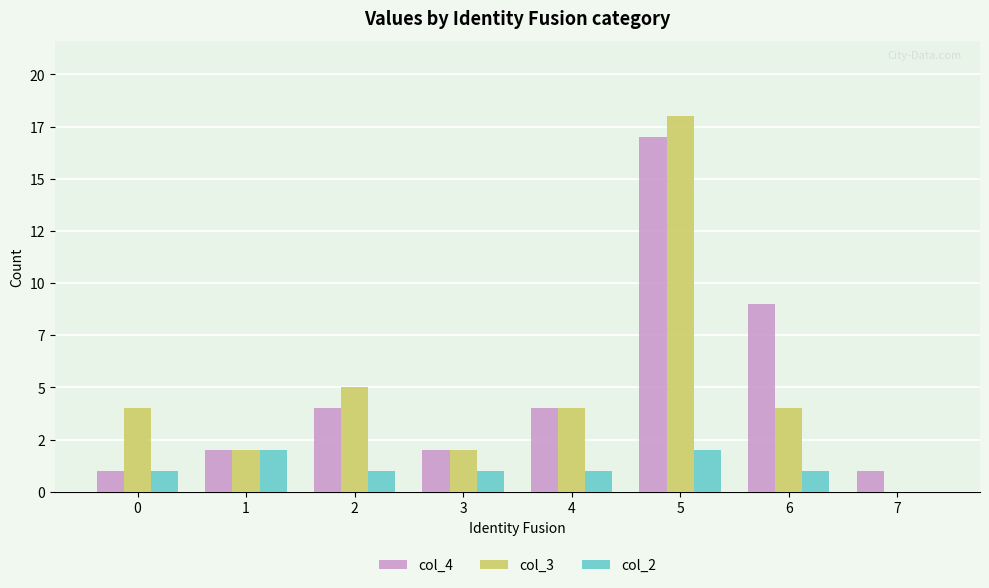

Is it true that col_3 equals 2 at 1?

True